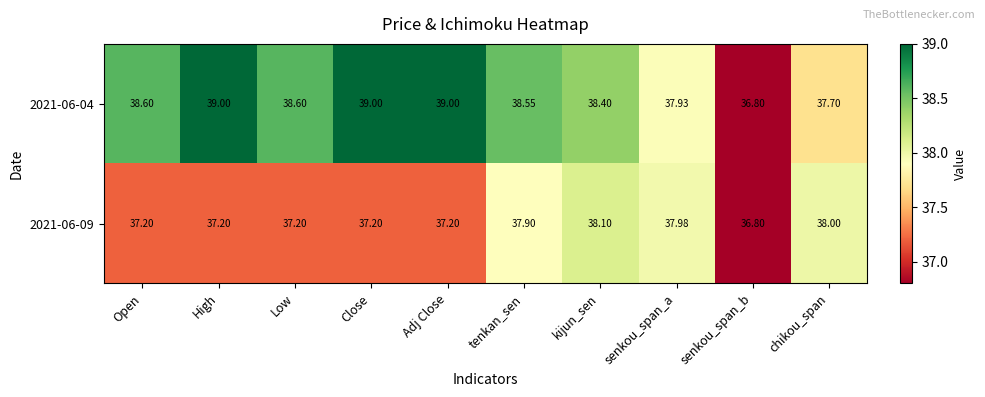

Which category has the lowest value across all series?

senkou_span_b